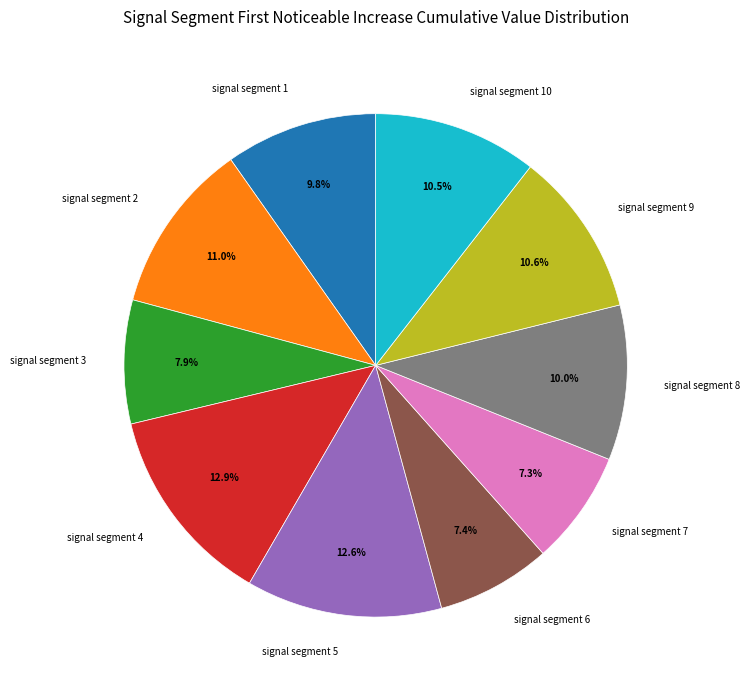

Is signal segment 7 the majority of the pie?

No